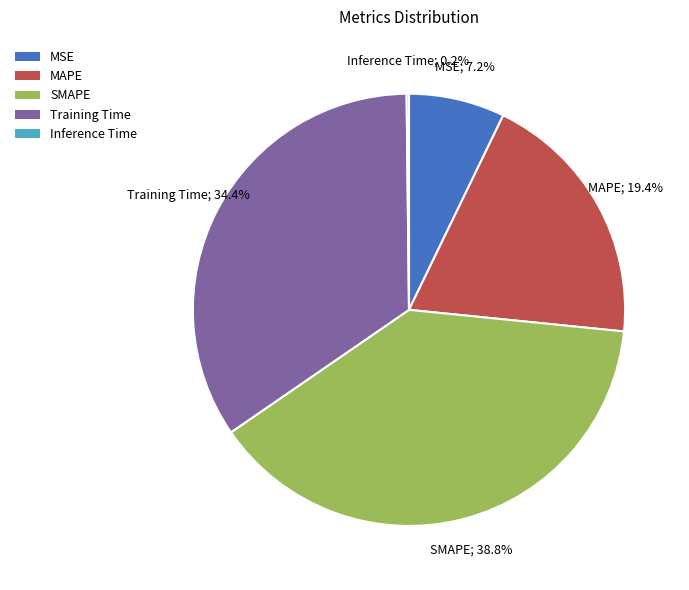

What is the ratio of the value at MAPE to the value at SMAPE?

0.5